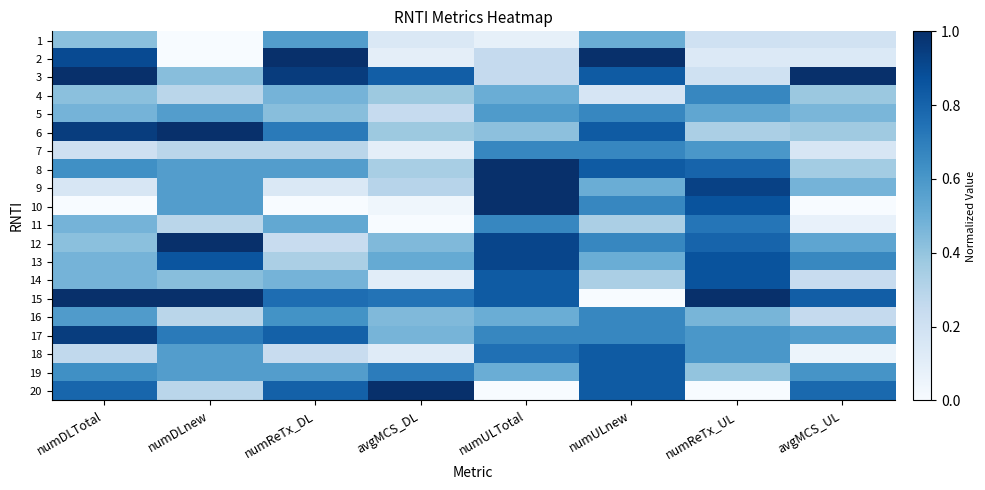

At how many categories does at least one series exceed 0?

8